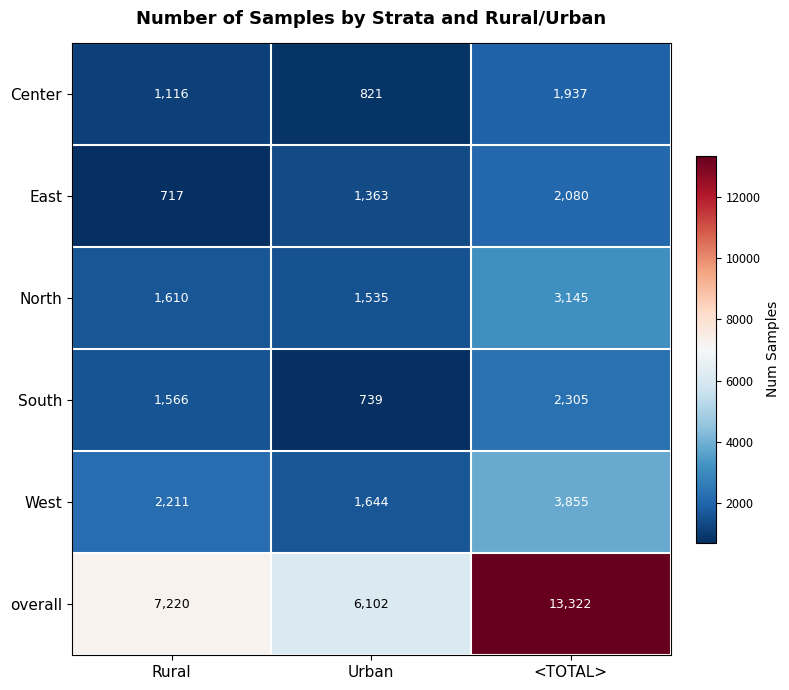

Between Urban and <TOTAL>, which series saw the biggest shift?

overall